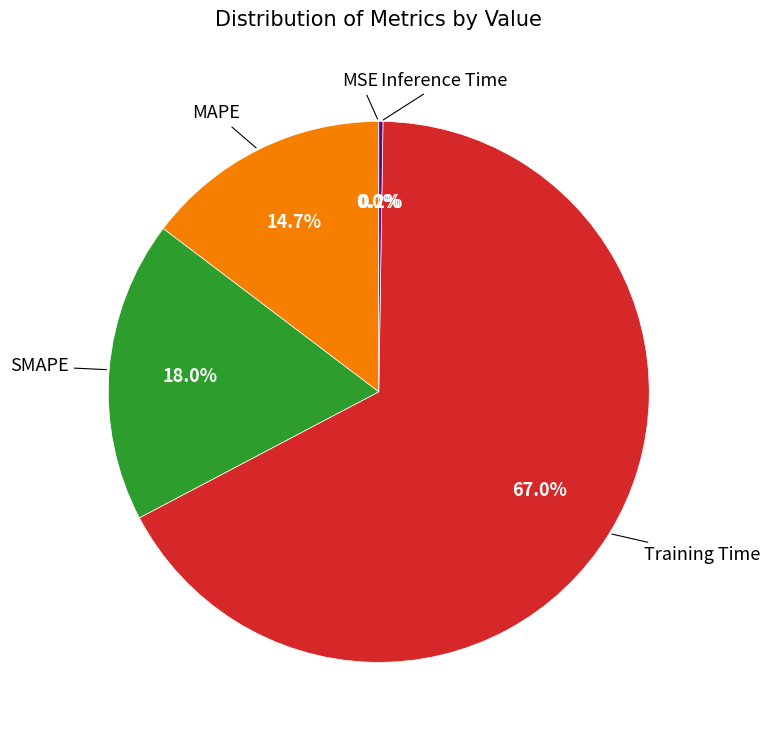

Is the sum of Training Time and MAPE greater than half?

Yes